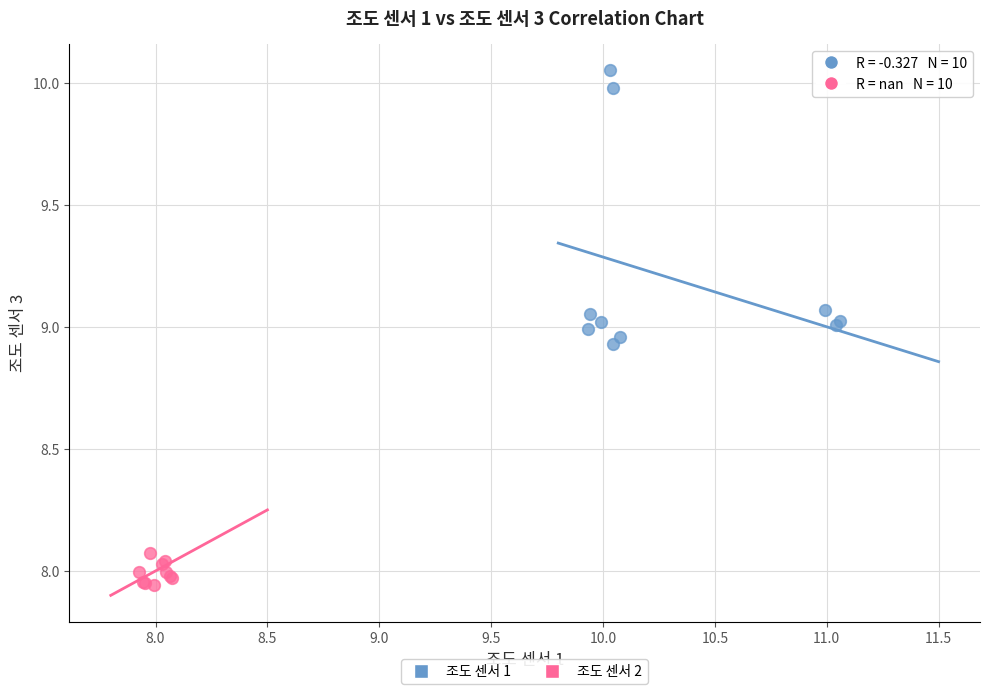

Which series has the largest Y range (max minus min)?

조도 센서 1